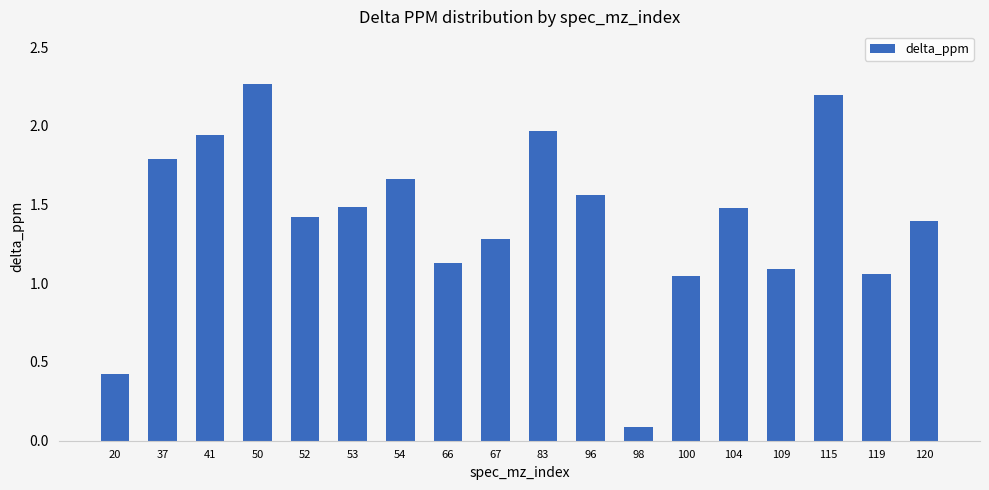

The chart shows a value of 1.8 at 37. True or false?

True